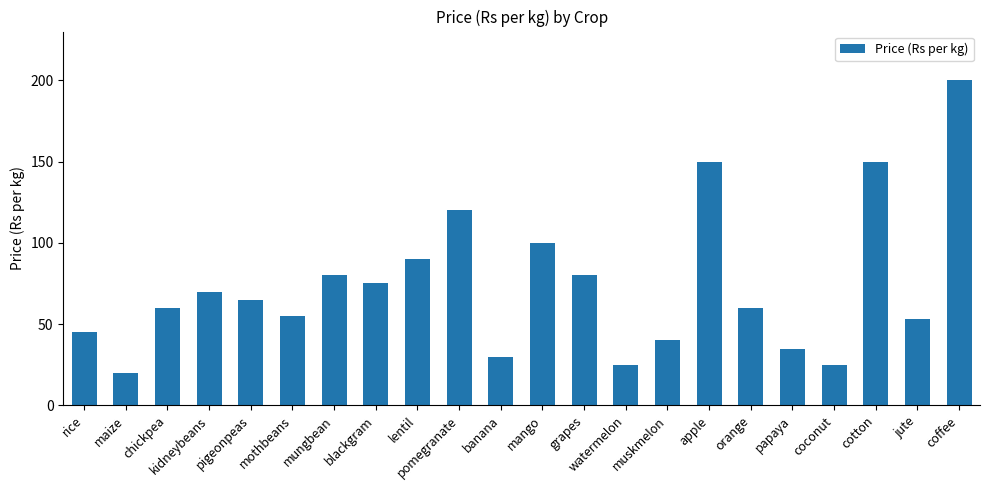

What is the change in value from kidneybeans to coconut?

-45